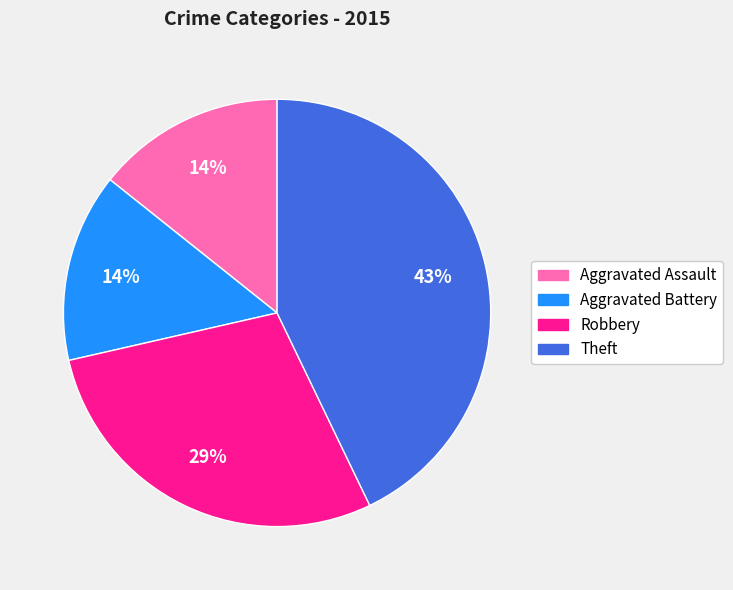

To the nearest percent, what is the difference between the largest and smallest slice percentages?

29%